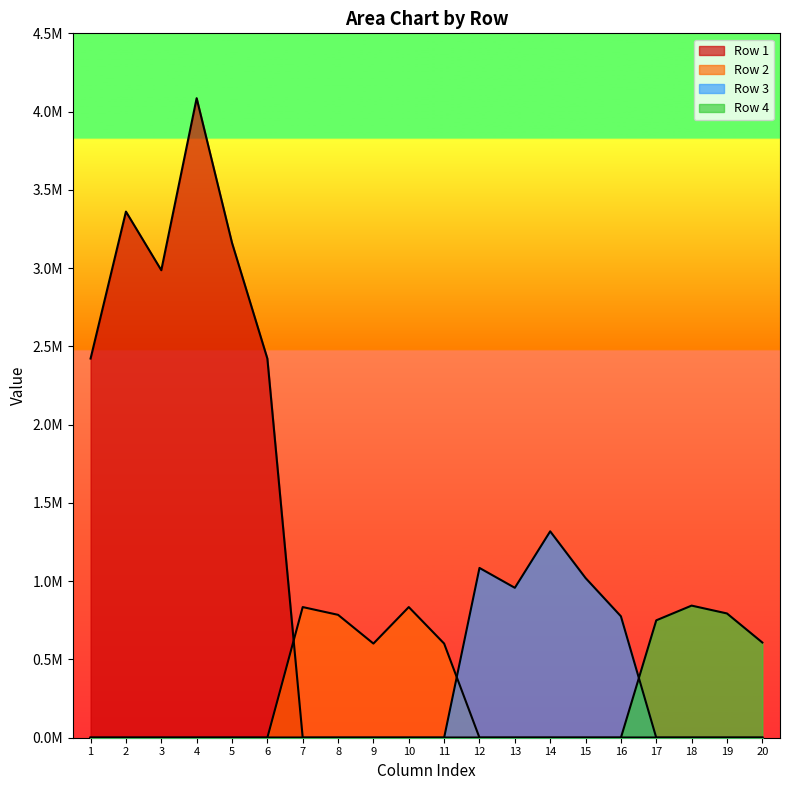

Which series has the largest range (max minus min)?

Row 1